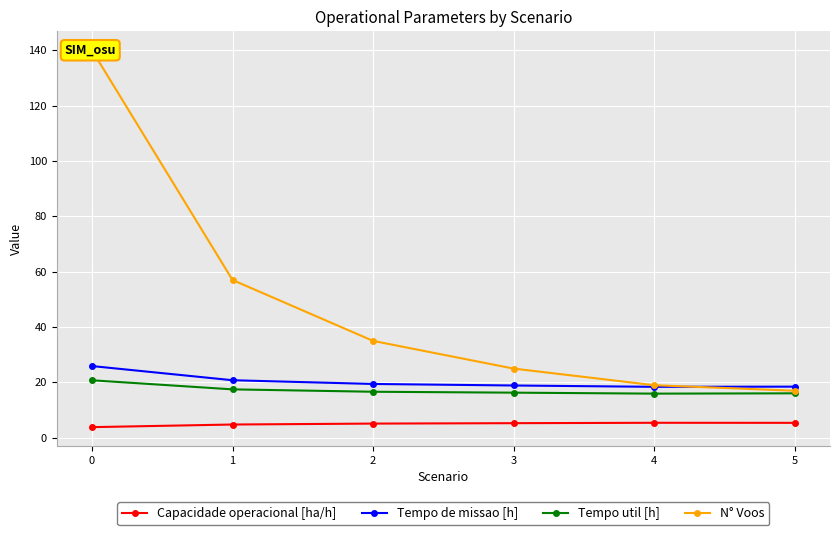

Count the number of data series in this chart.

4